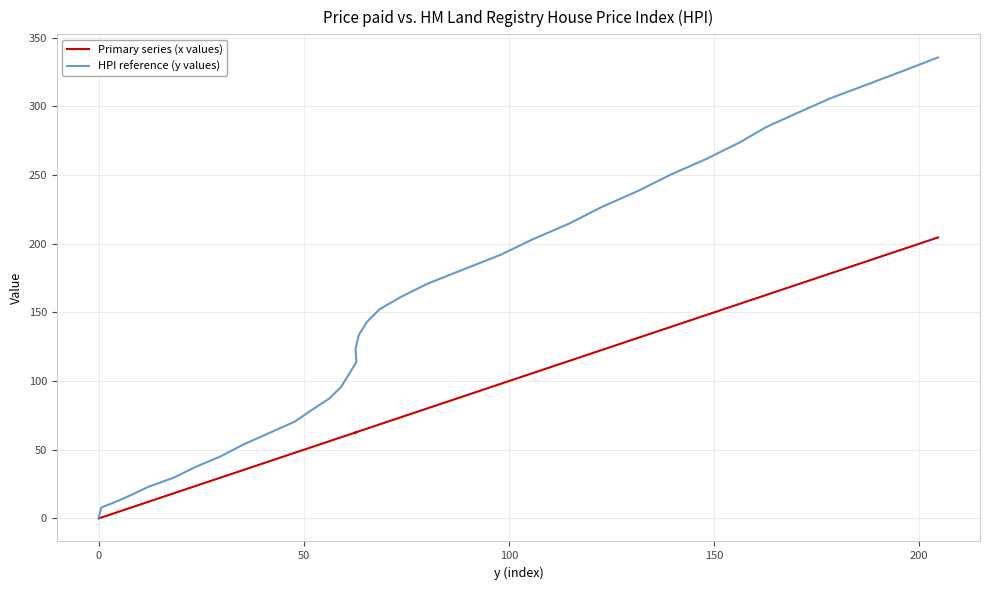

What is the difference between the maximum and minimum values in the HPI reference (y values) series?

335.7